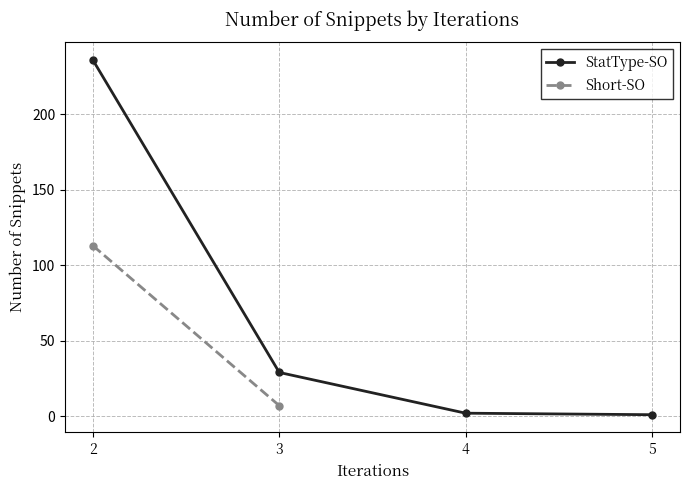

How many data points are less than 29?

2